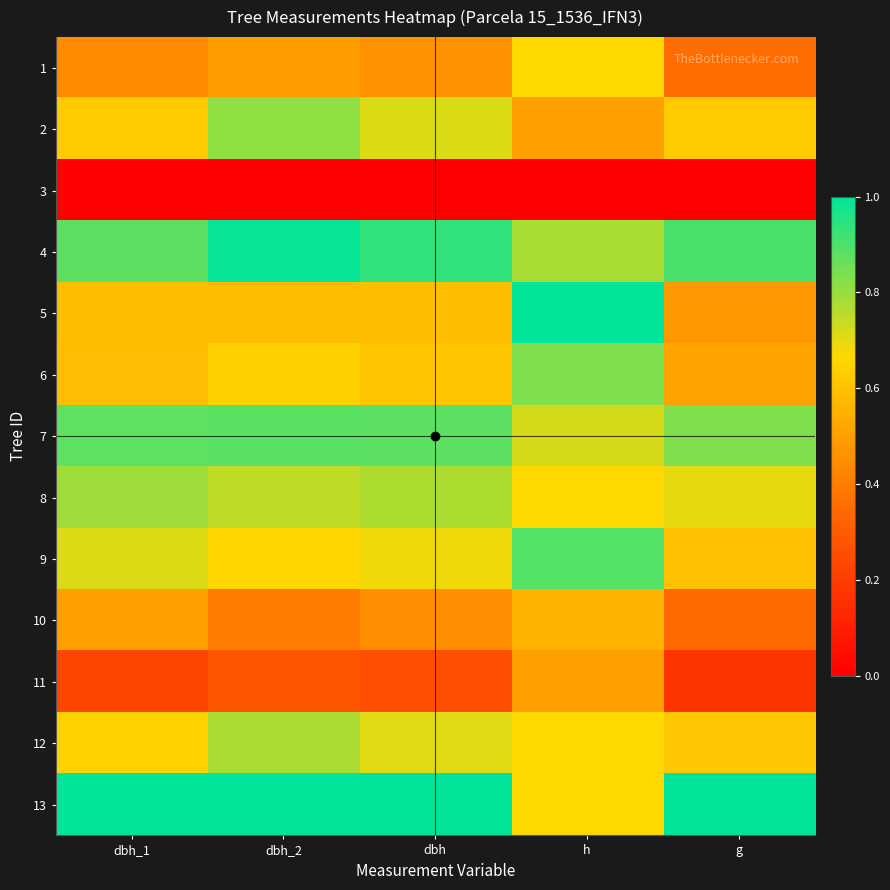

Reading left to right, extract all data points from this chart.

1: dbh_1=0.4	dbh_2=0.5	dbh=0.5	h=0.7	g=0.4
2: dbh_1=0.6	dbh_2=0.8	dbh=0.7	h=0.5	g=0.6
3: dbh_1=0.0	dbh_2=0.0	dbh=0.0	h=0.0	g=0.0
4: dbh_1=0.9	dbh_2=1.0	dbh=0.9	h=0.8	g=0.9
5: dbh_1=0.6	dbh_2=0.6	dbh=0.6	h=1.0	g=0.5
6: dbh_1=0.6	dbh_2=0.6	dbh=0.6	h=0.8	g=0.5
7: dbh_1=0.9	dbh_2=0.9	dbh=0.9	h=0.7	g=0.8
8: dbh_1=0.8	dbh_2=0.8	dbh=0.8	h=0.7	g=0.7
9: dbh_1=0.7	dbh_2=0.7	dbh=0.7	h=0.9	g=0.6
10: dbh_1=0.5	dbh_2=0.4	dbh=0.5	h=0.6	g=0.3
11: dbh_1=0.2	dbh_2=0.3	dbh=0.3	h=0.5	g=0.2
12: dbh_1=0.6	dbh_2=0.8	dbh=0.7	h=0.7	g=0.6
13: dbh_1=1.0	dbh_2=1.0	dbh=1.0	h=0.7	g=1.0